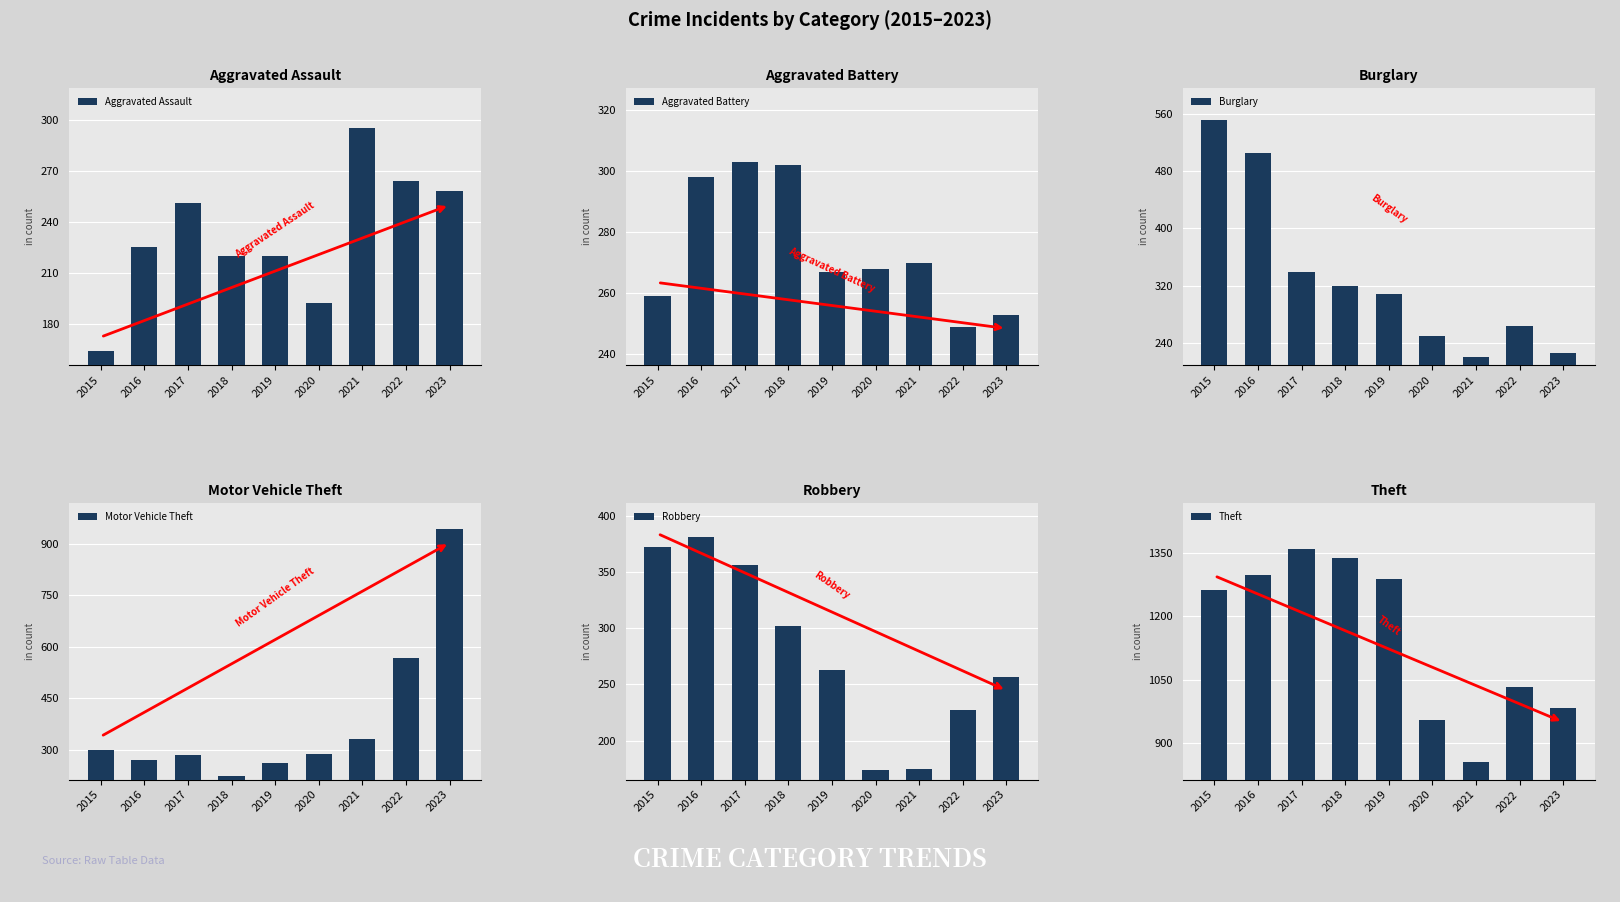

What is the greatest value displayed?

1359